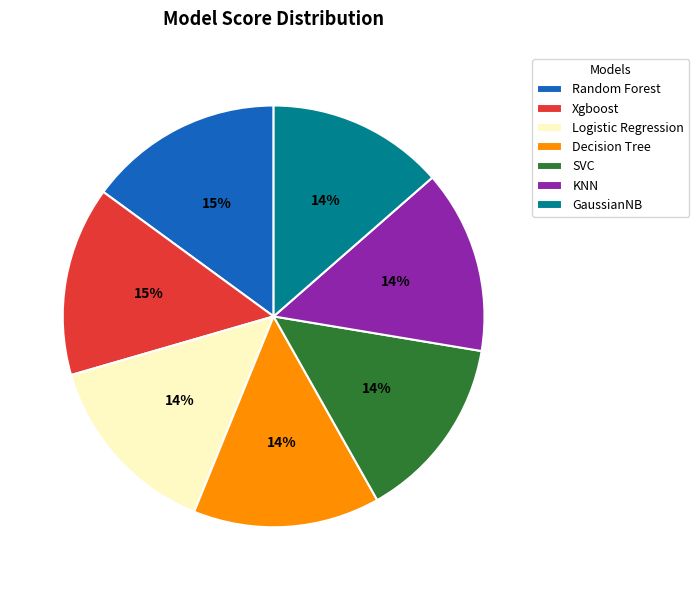

To the nearest percent, what portion does Xgboost represent?

15%